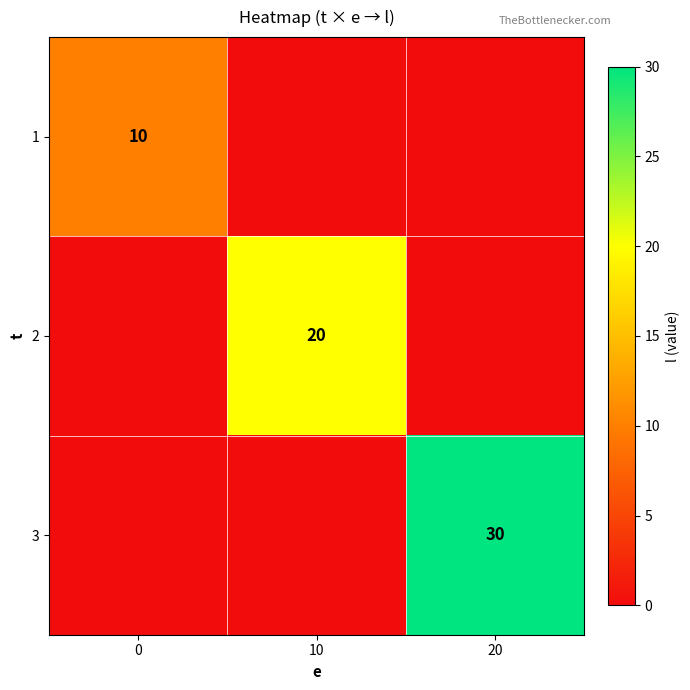

Is the value of 1 at 0 greater than the value of 2 at 10?

No